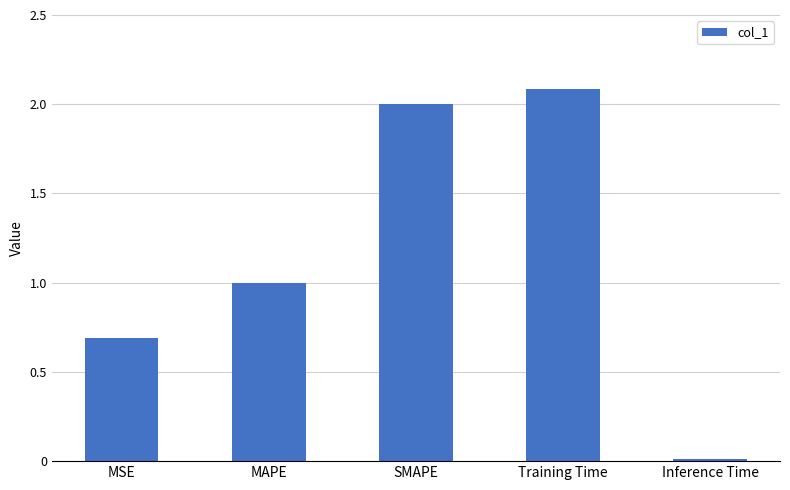

What is the difference between the maximum and minimum values?

2.1